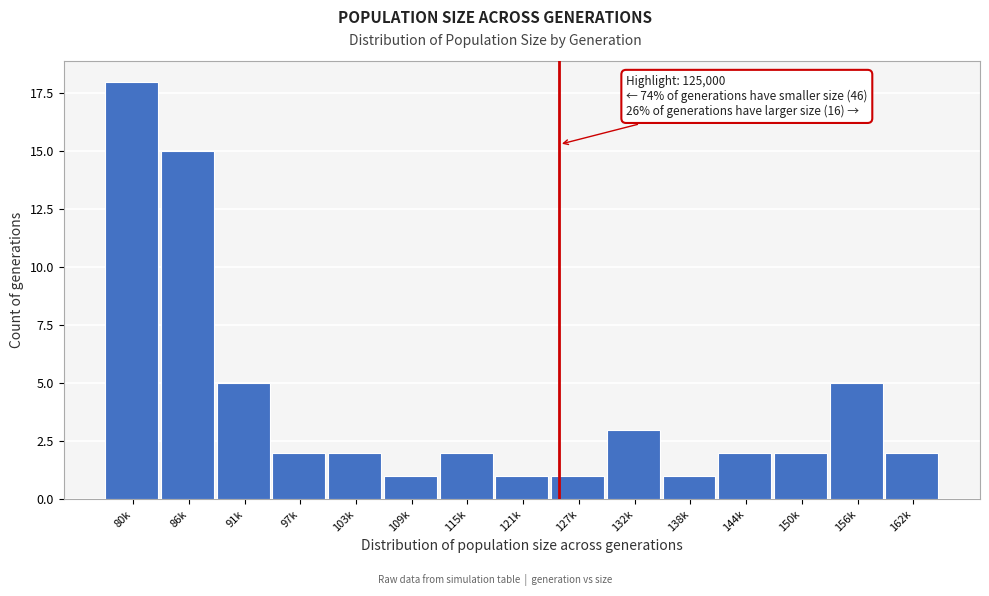

Reading left to right, extract all data points from this chart.

18	15	5	2	2	1	2	1	1	3	1	2	2	5	2